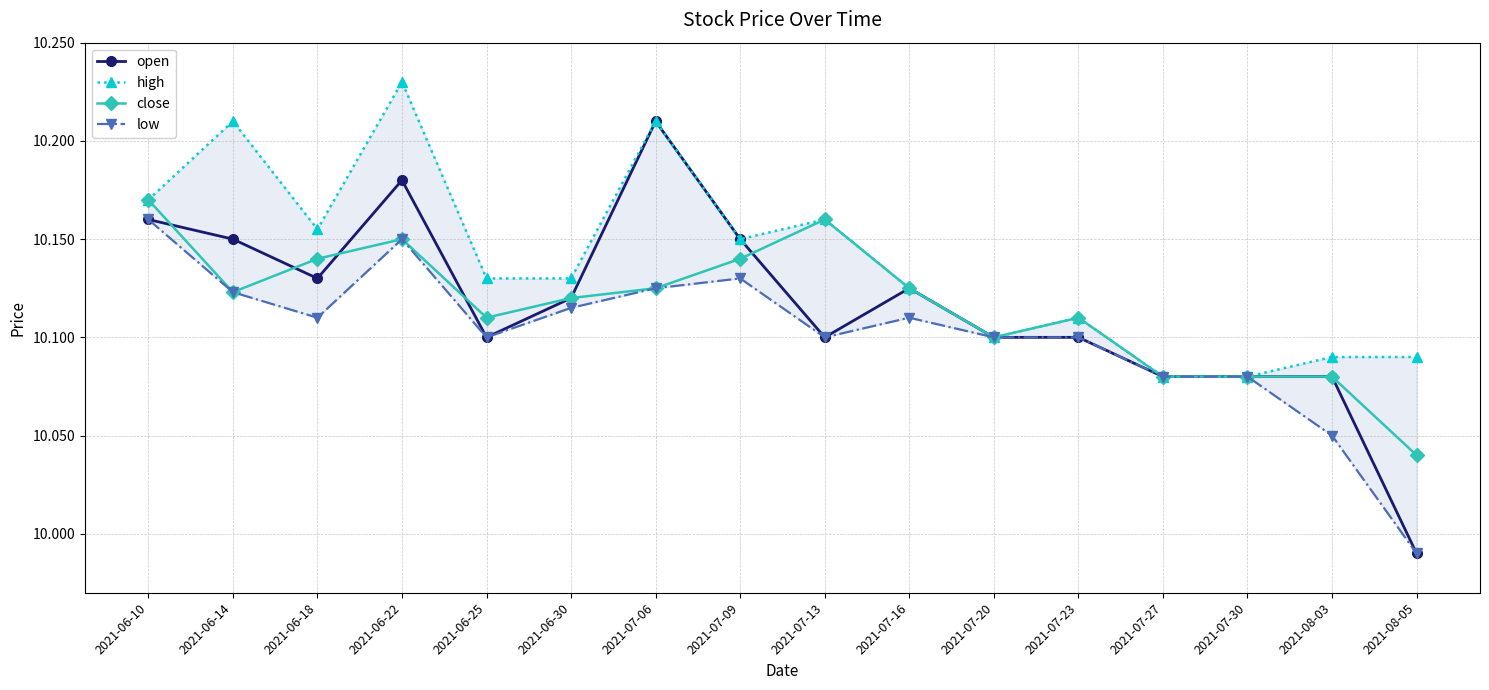

True or false: high has more than 0 points higher than both neighbors.

True